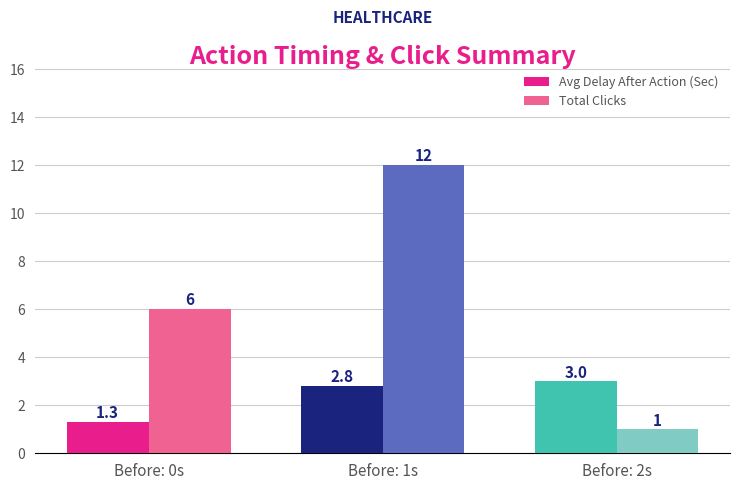

At which category is the sum across all series the highest?

Before: 1s